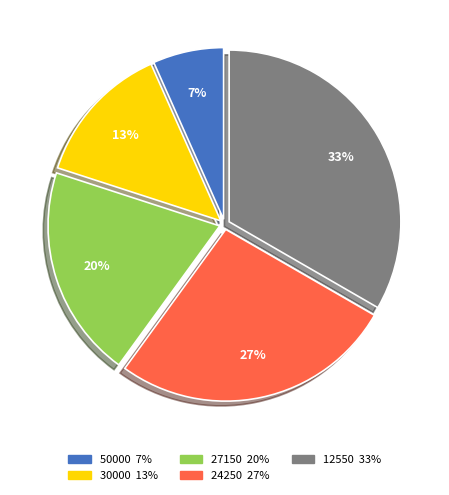

To the nearest percent, what is the average slice percentage?

20%